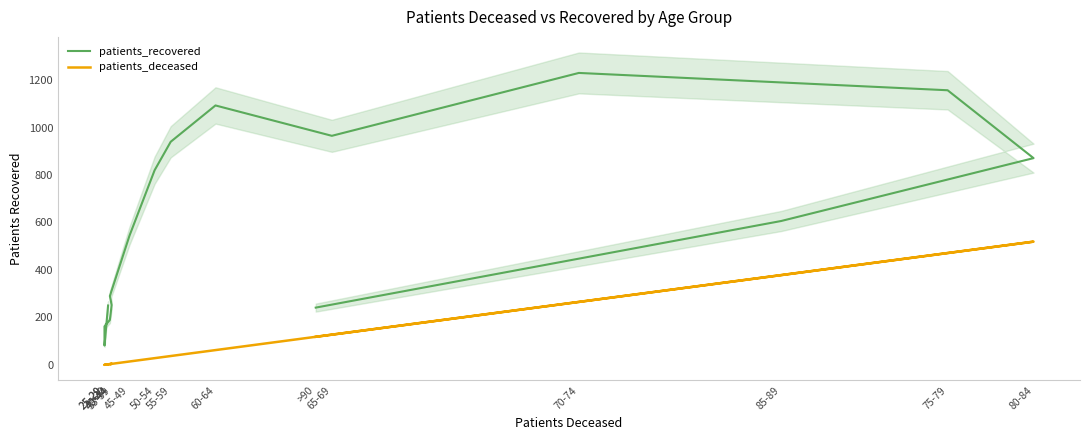

Which label corresponds to the largest value in the chart?

70-74